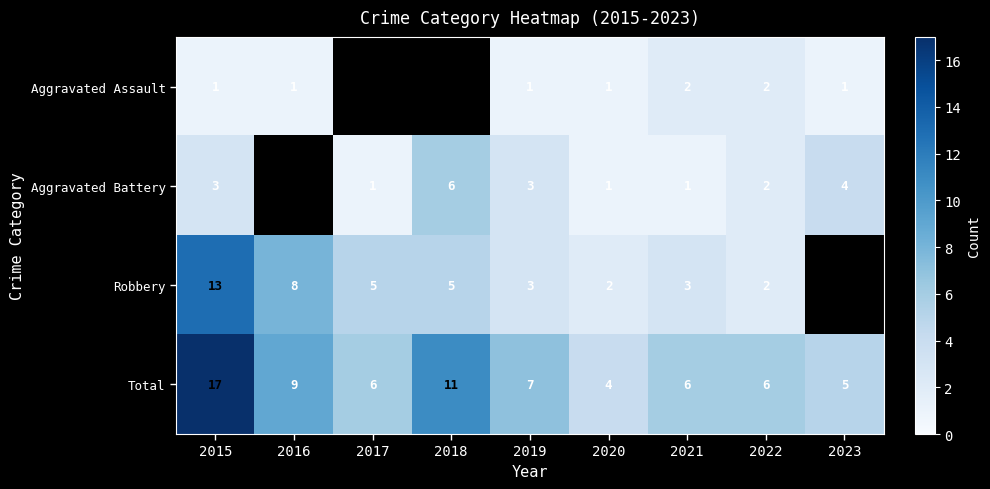

Is the value of Aggravated Battery at 2022 greater than the value of Aggravated Assault at 2017?

No